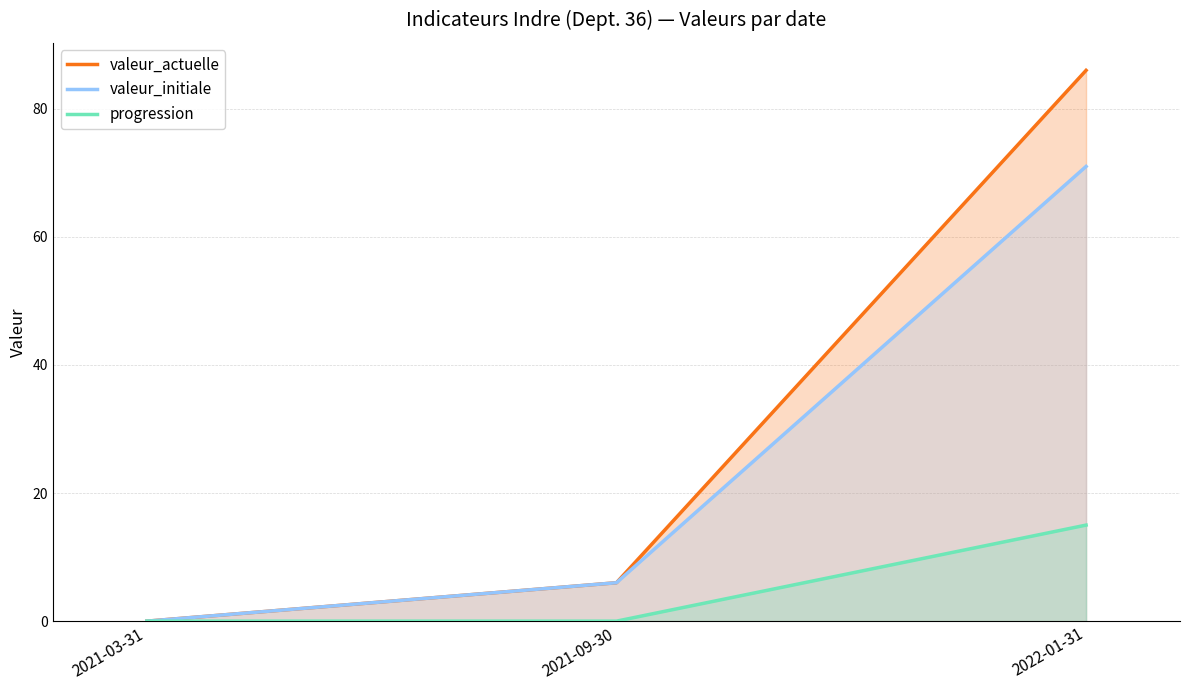

The value of progression at 2022-01-31 is 20. True or false?

False